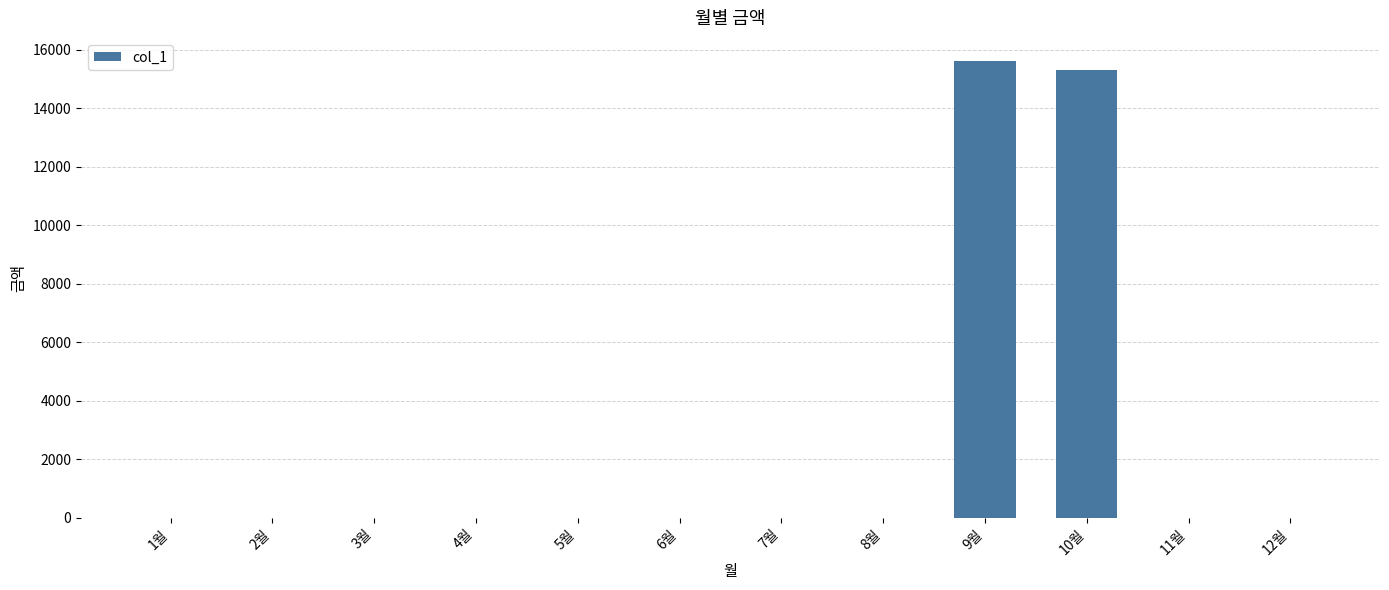

How many series are shown in this chart?

1